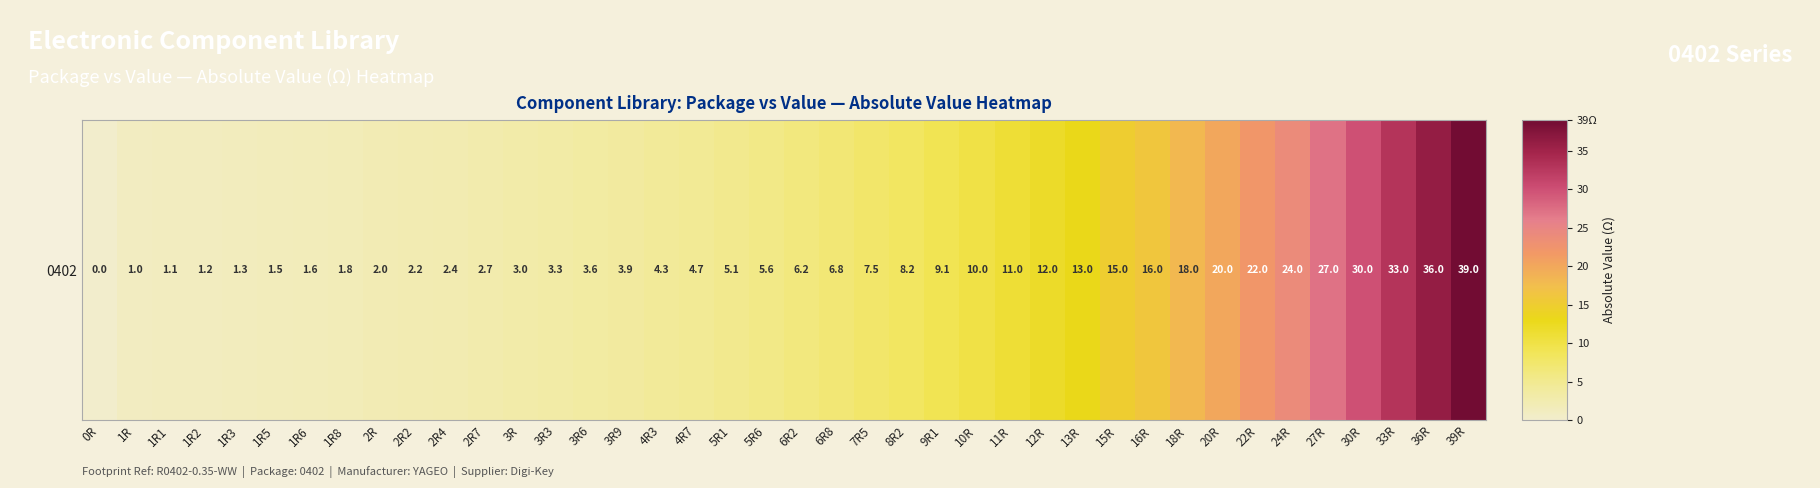

The chart shows a value of 3.6 at 3R6. True or false?

True